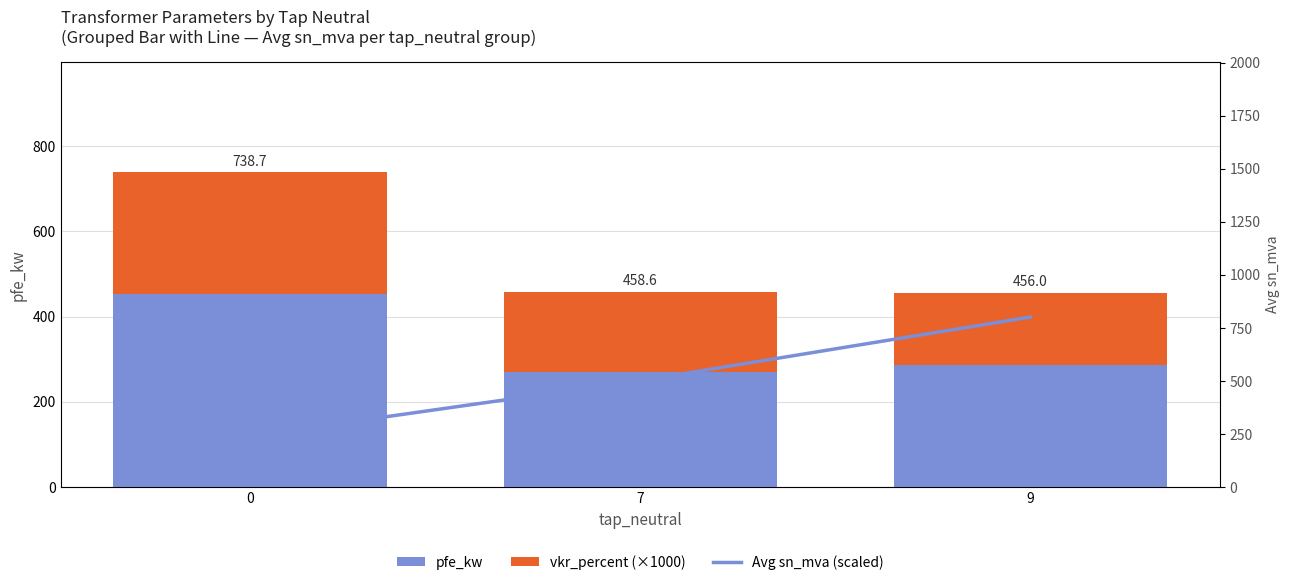

Does the chart contain stacked bars?

No